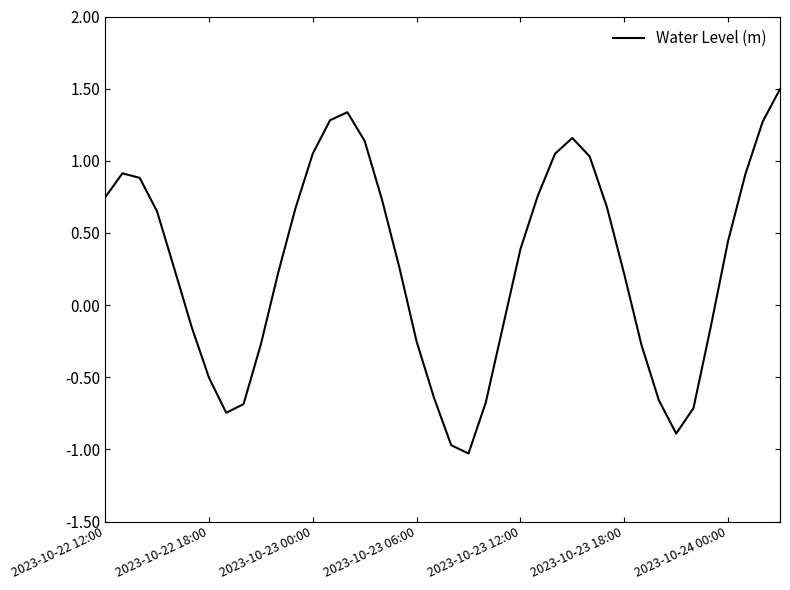

What is the greatest value displayed?

1.5